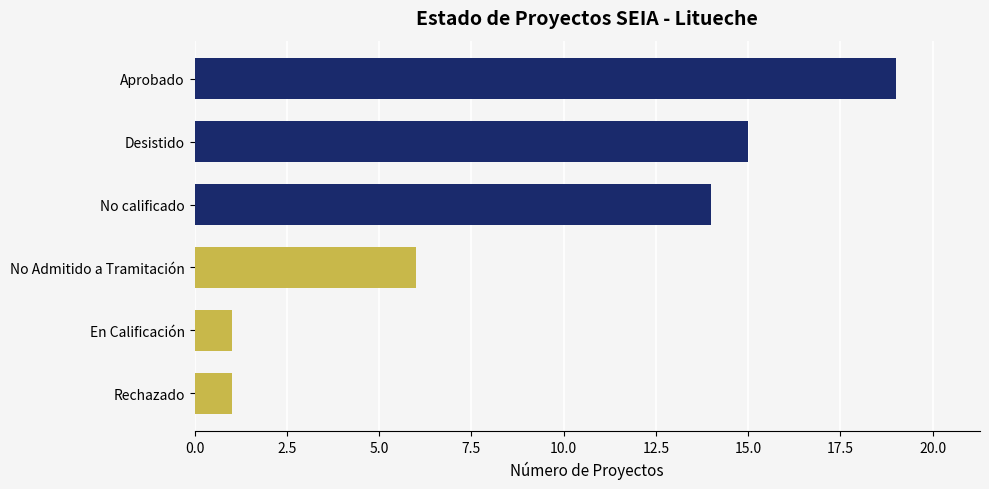

The chart shows a value of 3 at No Admitido a Tramitación. True or false?

False